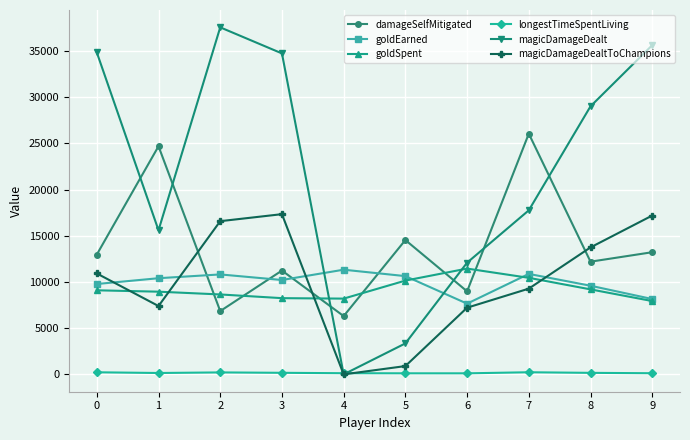

Which series has the largest total across all categories?

magicDamageDealt